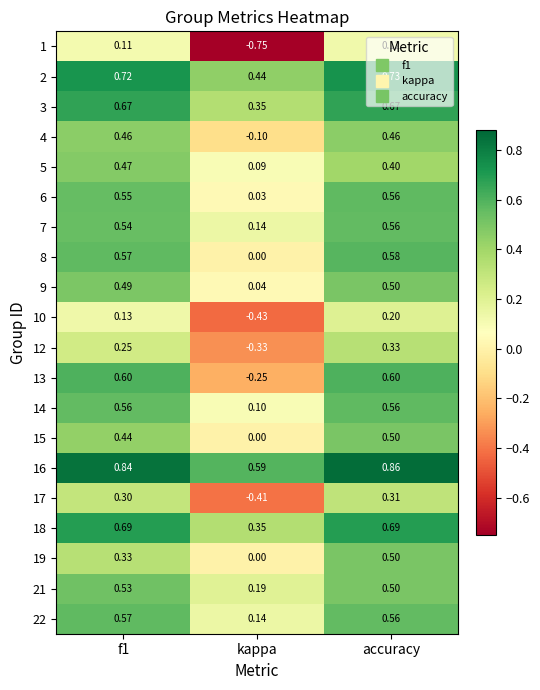

At which category is the sum across all series the highest?

accuracy